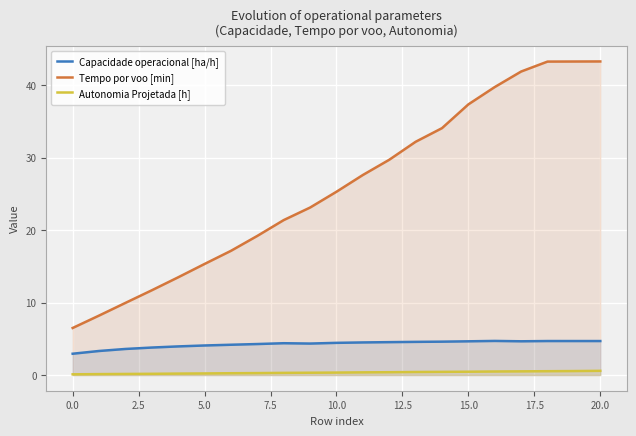

At which category is the sum across all series the highest?

20